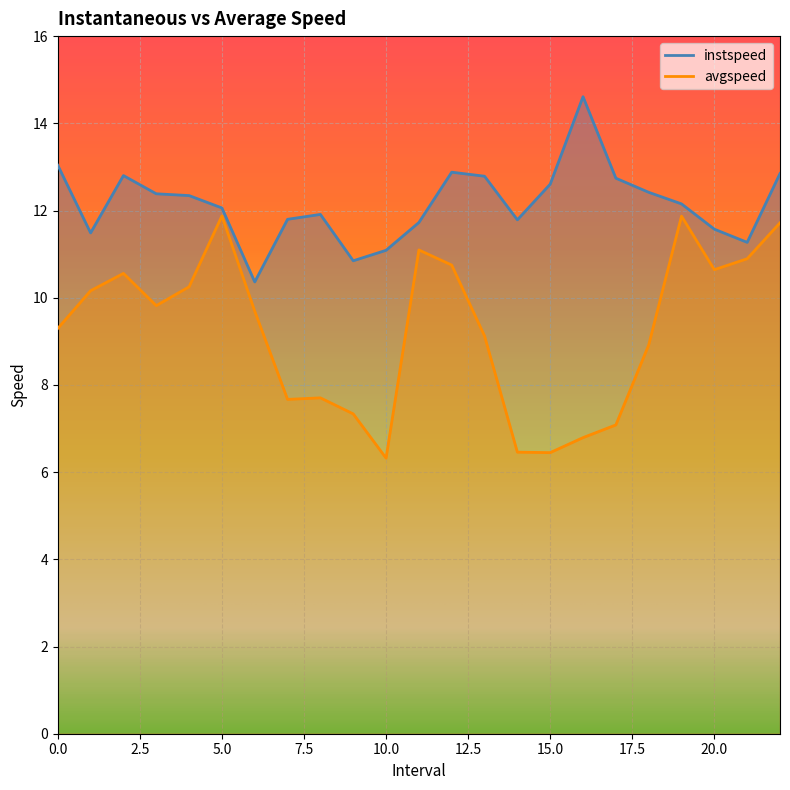

True or false: avgspeed and instspeed cross at least once.

False